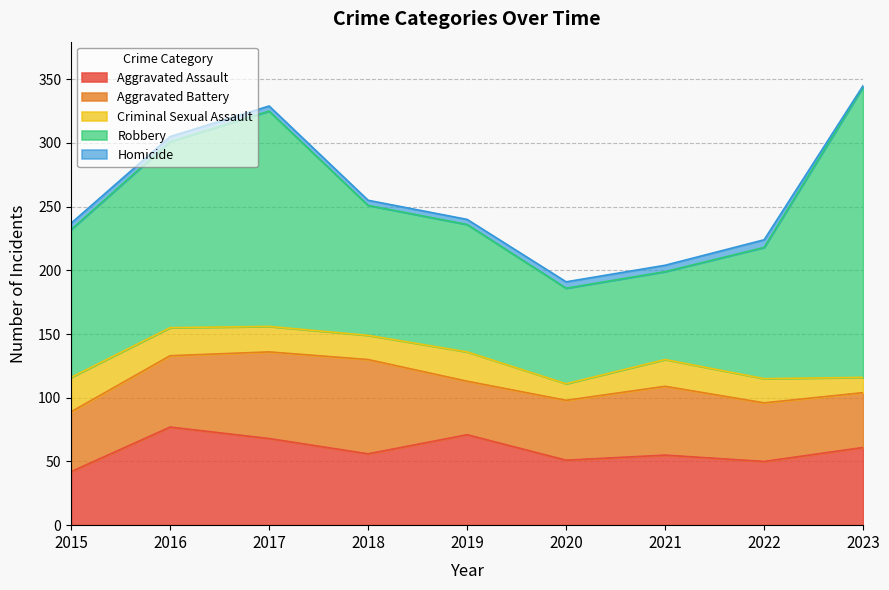

What are all the series names shown in the legend?

Aggravated Assault, Aggravated Battery, Criminal Sexual Assault, Robbery, Homicide